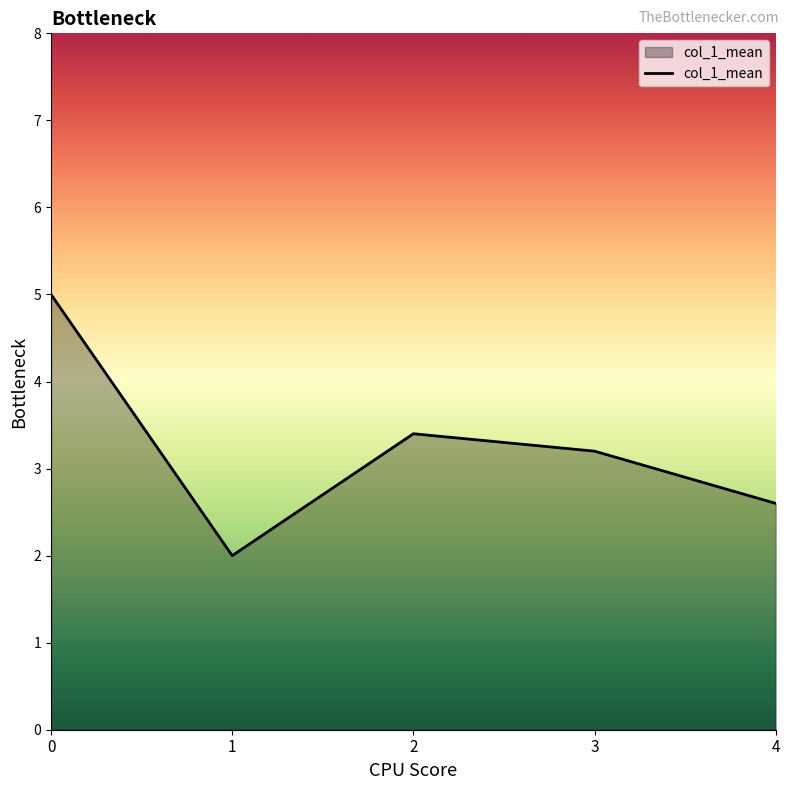

The chart shows a value of 4.6 at 2. True or false?

False